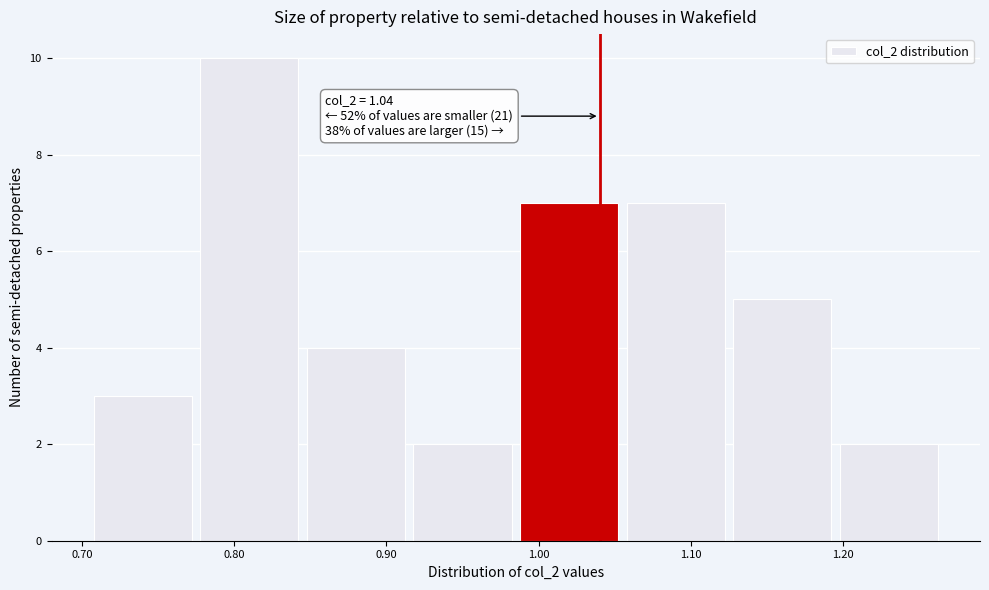

Over which range of the x-axis is the bar tallest?

0.775 to 0.845